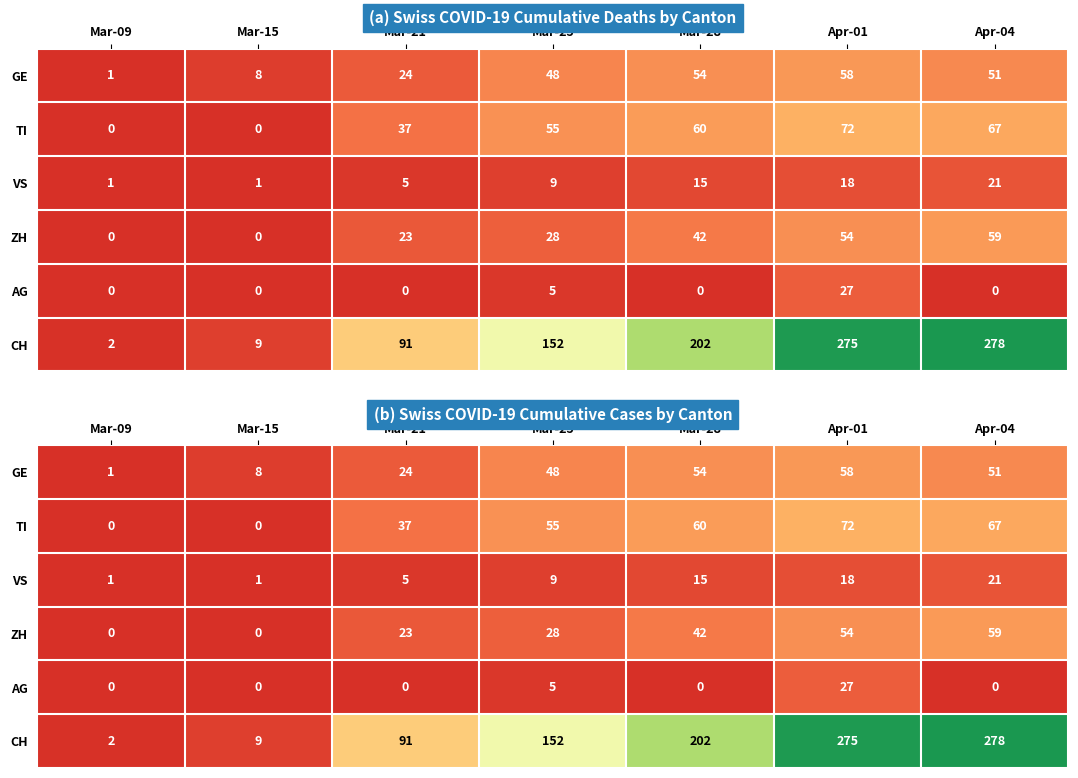

What is the maximum value shown in the chart?

278